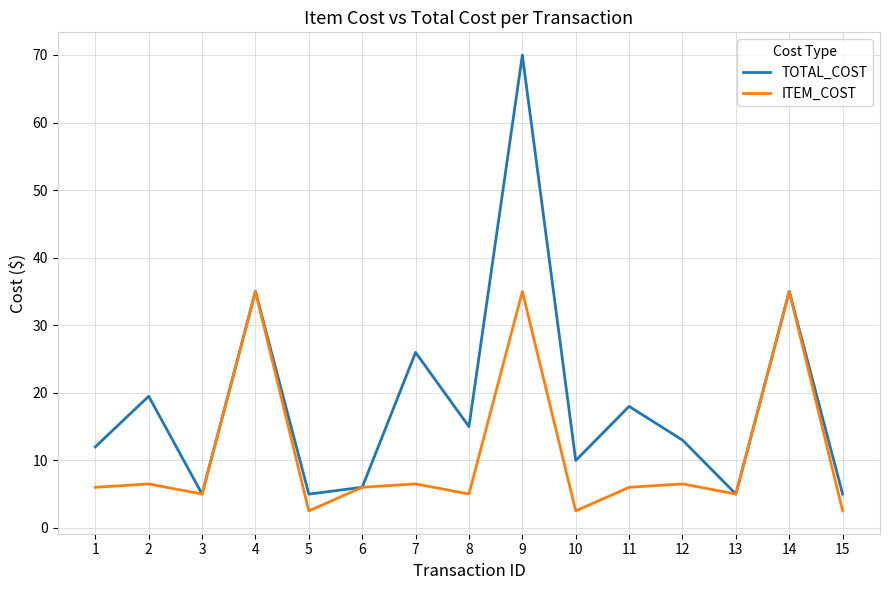

What is the total value across all series at 12?

19.5